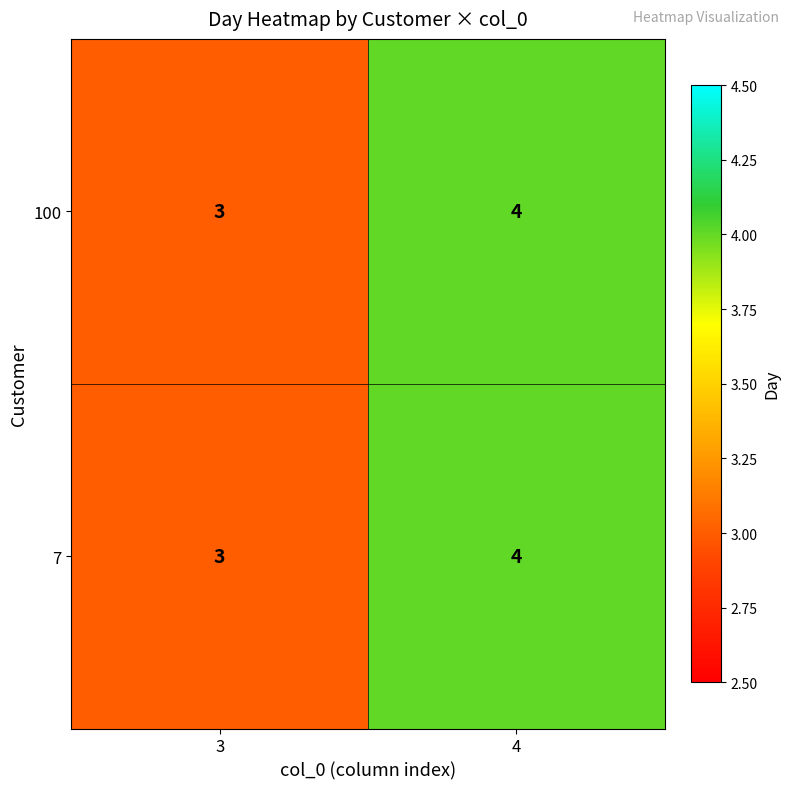

How many series are shown in this chart?

2